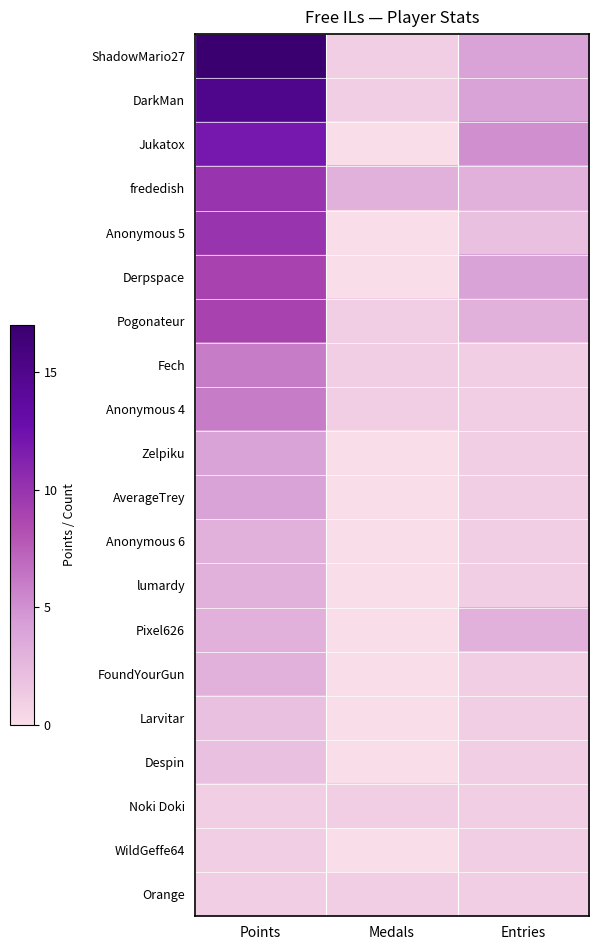

Reading left to right, list all the values displayed in this chart.

ShadowMario27: Points=17	Medals=1	Entries=4
DarkMan: Points=15	Medals=1	Entries=4
Jukatox: Points=12	Medals=0	Entries=5
frededish: Points=10	Medals=3	Entries=3
Anonymous 5: Points=10	Medals=0	Entries=2
Derpspace: Points=9	Medals=0	Entries=4
Pogonateur: Points=9	Medals=1	Entries=3
Fech: Points=6	Medals=1	Entries=1
Anonymous 4: Points=6	Medals=1	Entries=1
Zelpiku: Points=4	Medals=0	Entries=1
AverageTrey: Points=4	Medals=0	Entries=1
Anonymous 6: Points=3	Medals=0	Entries=1
lumardy: Points=3	Medals=0	Entries=1
Pixel626: Points=3	Medals=0	Entries=3
FoundYourGun: Points=3	Medals=0	Entries=1
Larvitar: Points=2	Medals=0	Entries=1
Despin: Points=2	Medals=0	Entries=1
Noki Doki: Points=1	Medals=1	Entries=1
WildGeffe64: Points=1	Medals=0	Entries=1
Orange: Points=1	Medals=1	Entries=1